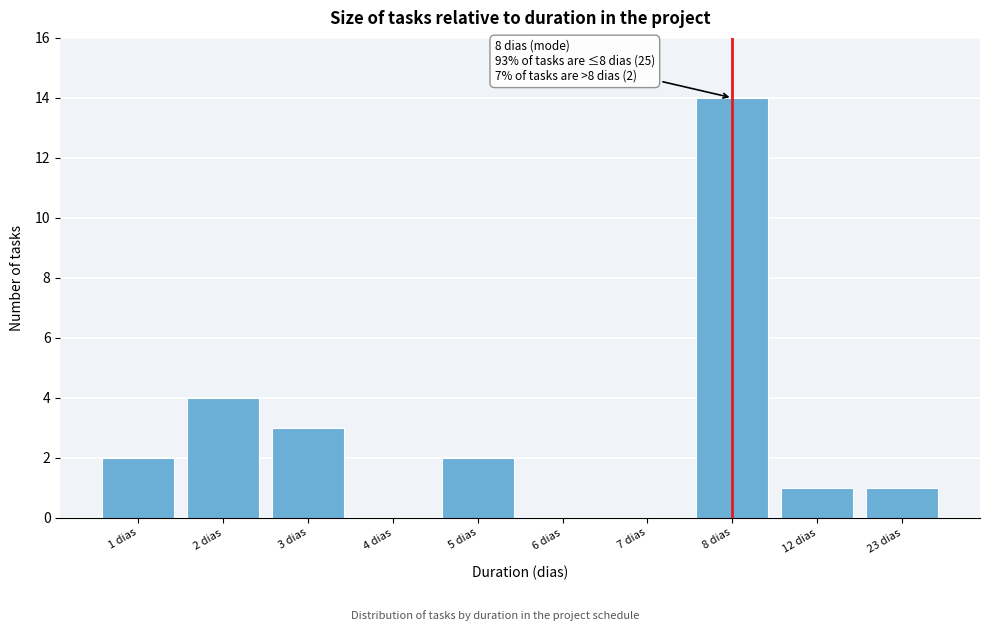

Reading left to right, transcribe all the data shown in this chart.

1 dias=2	2 dias=4	3 dias=3	4 dias=0	5 dias=2	6 dias=0	7 dias=0	8 dias=14	12 dias=1	23 dias=1